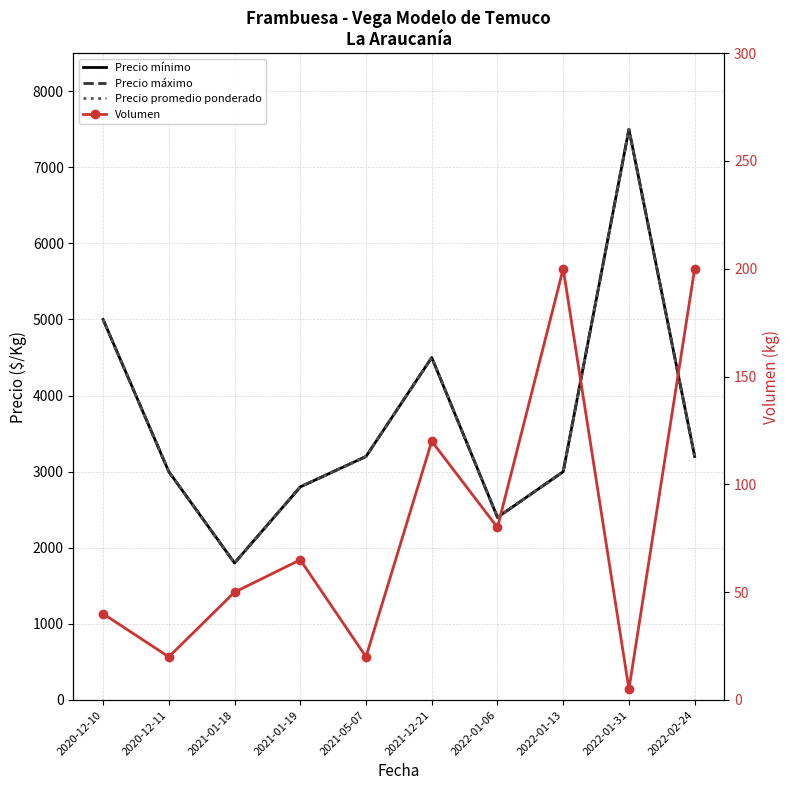

Reading left to right, extract all data points from this chart.

Precio mínimo: 5000	3000	1800	2800	3200	4500	2400	3000	7500	3200
Precio máximo: 5000	3000	1800	2800	3200	4500	2400	3000	7500	3200
Precio promedio ponderado: 5000	3000	1800	2800	3200	4500	2400	3000	7500	3200
Volumen: 40	20	50	65	20	120	80	200	5	200